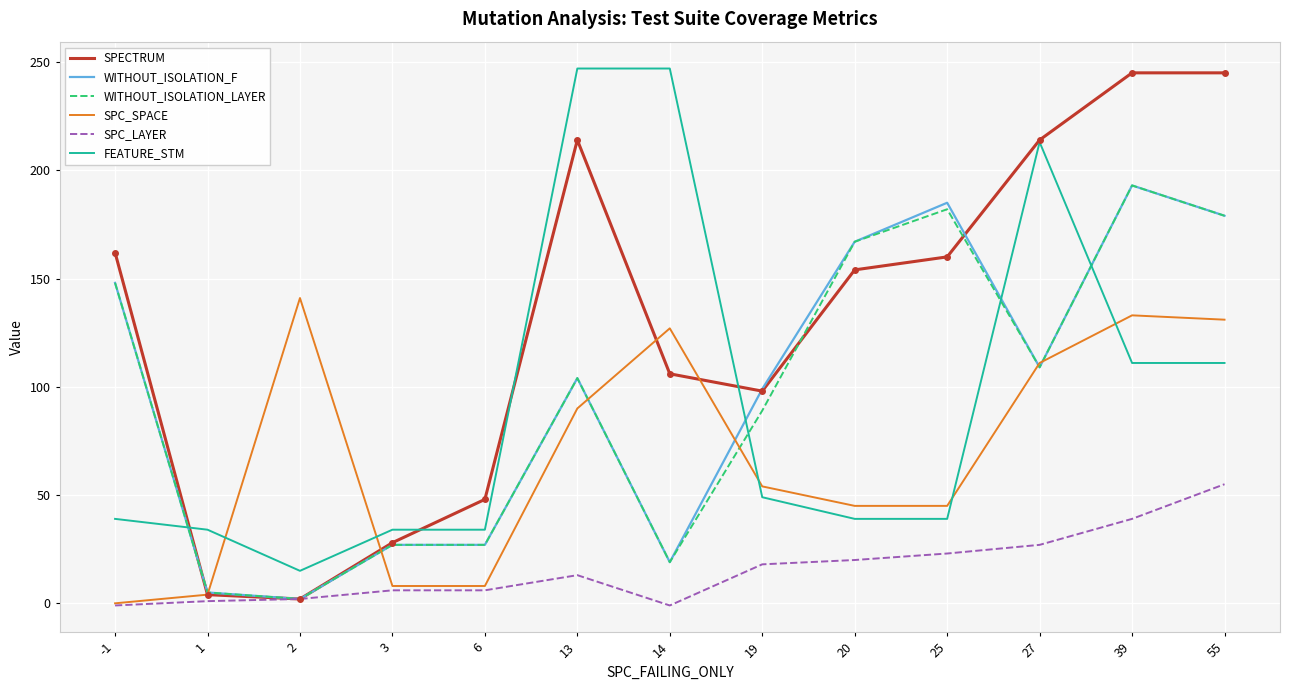

What is the sum of the FEATURE_STM values at 19 and 14?

296